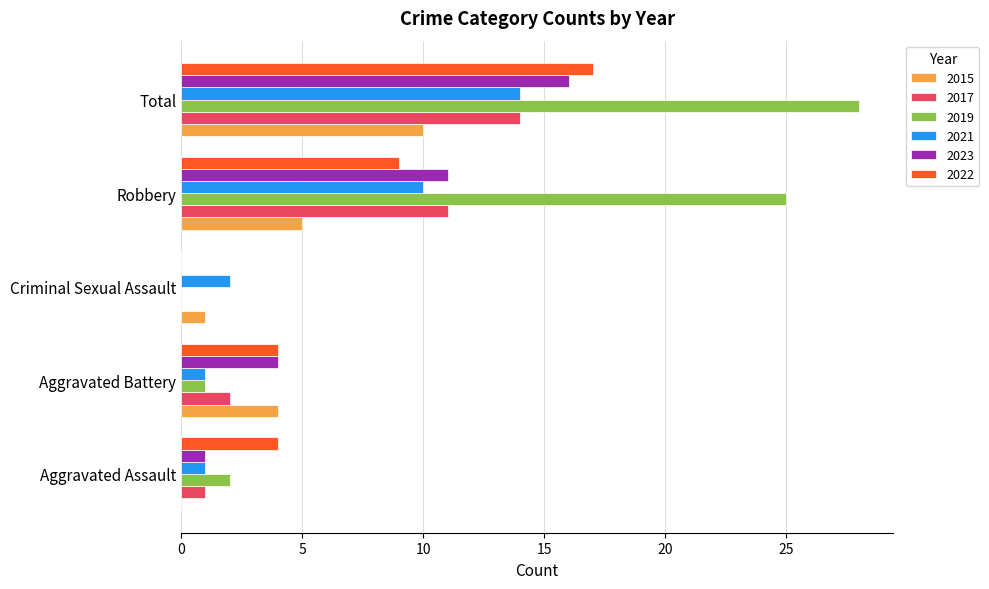

Count the number of data series in this chart.

6